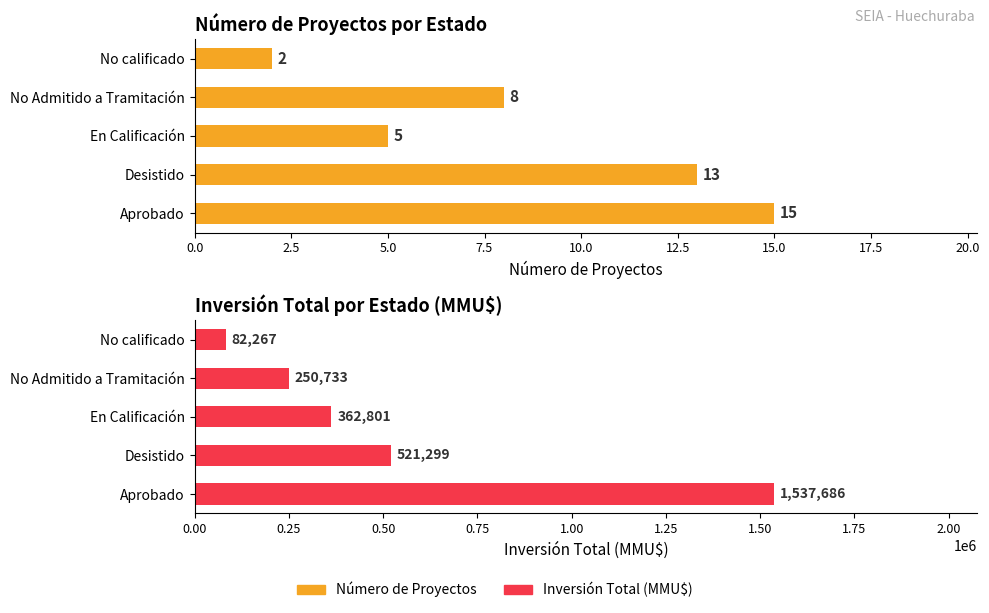

What is the average value of the Inversión Total (MMU$) series?

550957